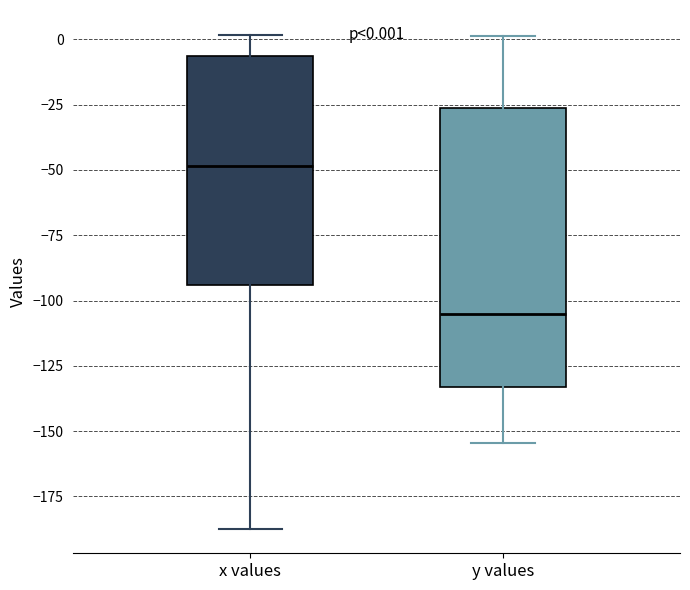

Comparing the boxes themselves (not the whiskers), which one is the tallest?

y values